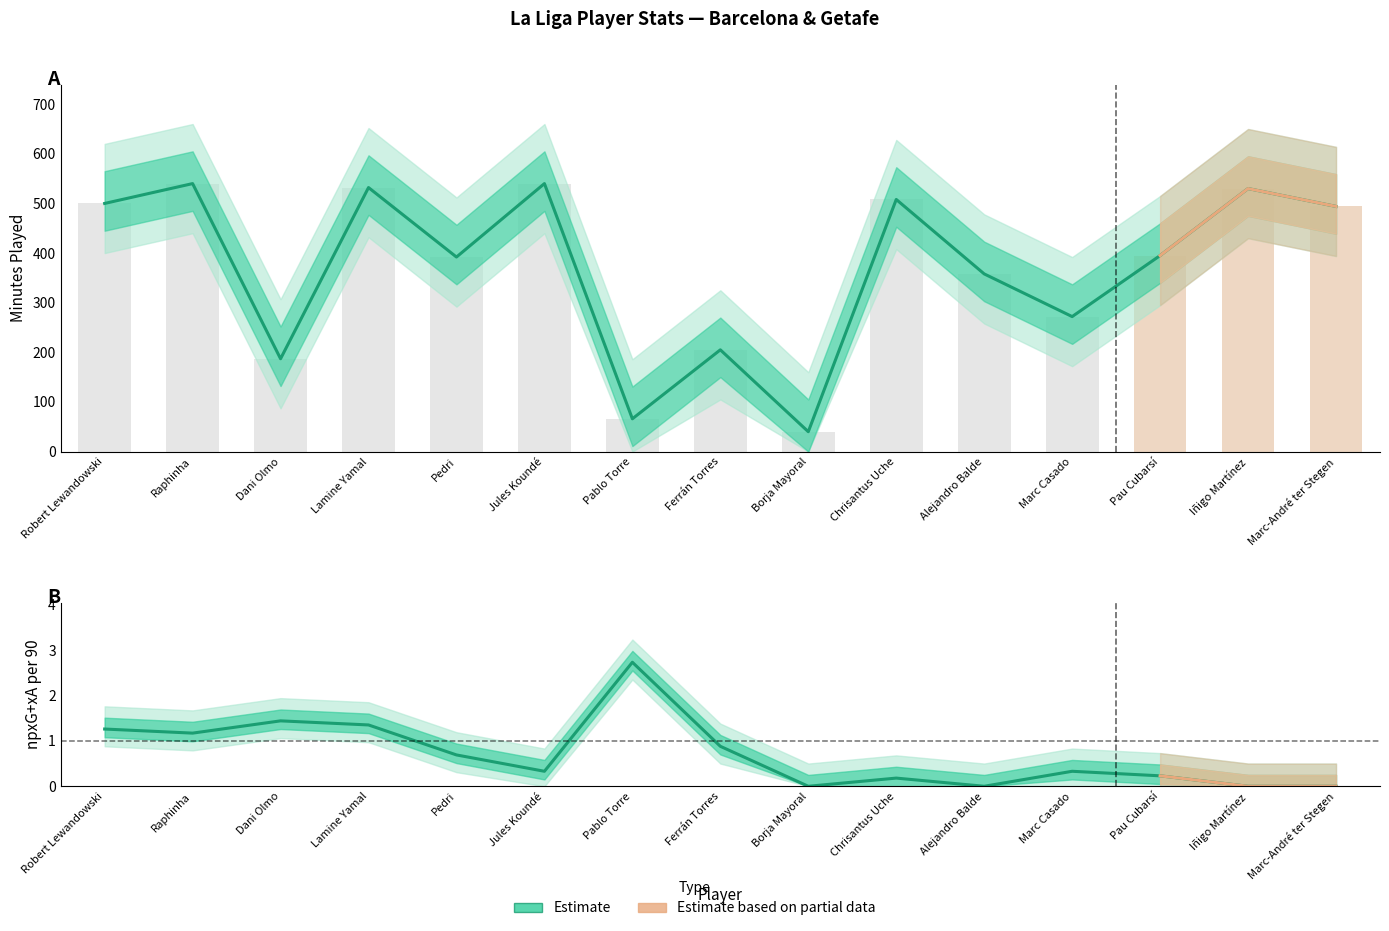

True or false: Estimate (npxG+xA p90) has a value of -1.9 at Iñigo Martínez.

False